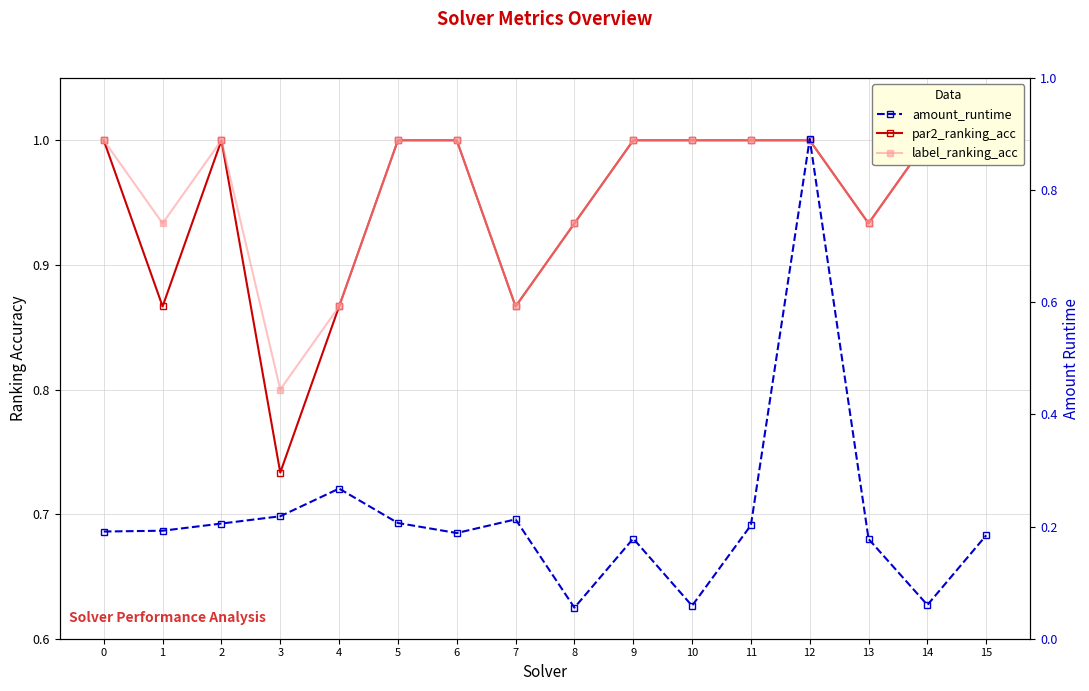

True or false: par2_ranking_acc and amount_runtime intersect in this chart.

False